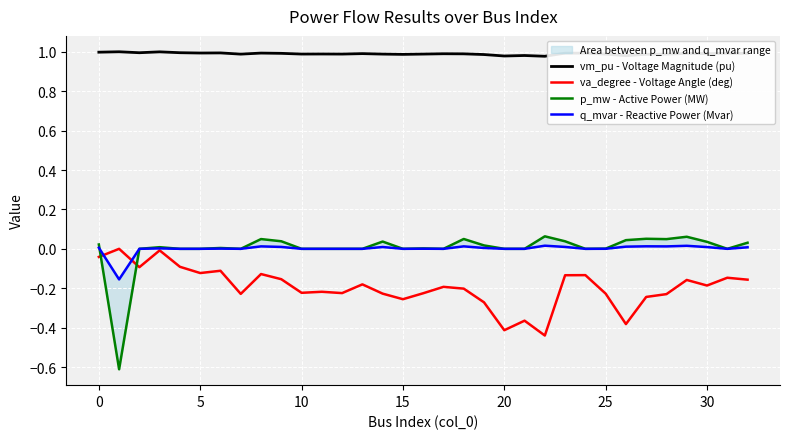

What is the spread (max minus min) of values at 13?

1.2